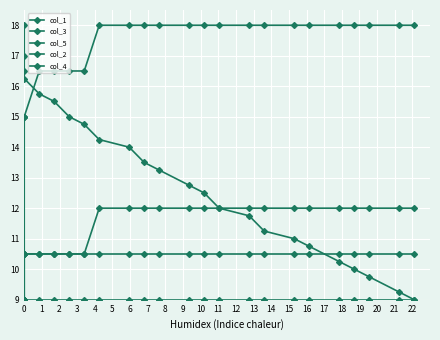

Which category has the highest value across all series?

8